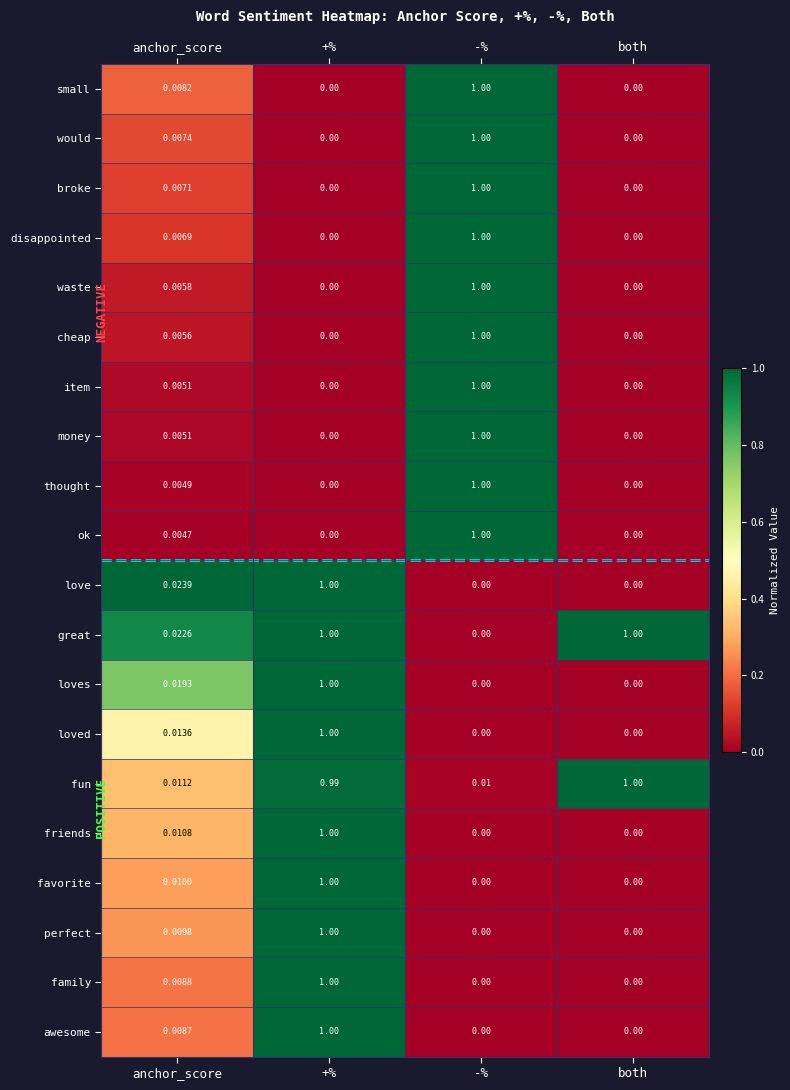

At which label does favorite reach its peak?

+%